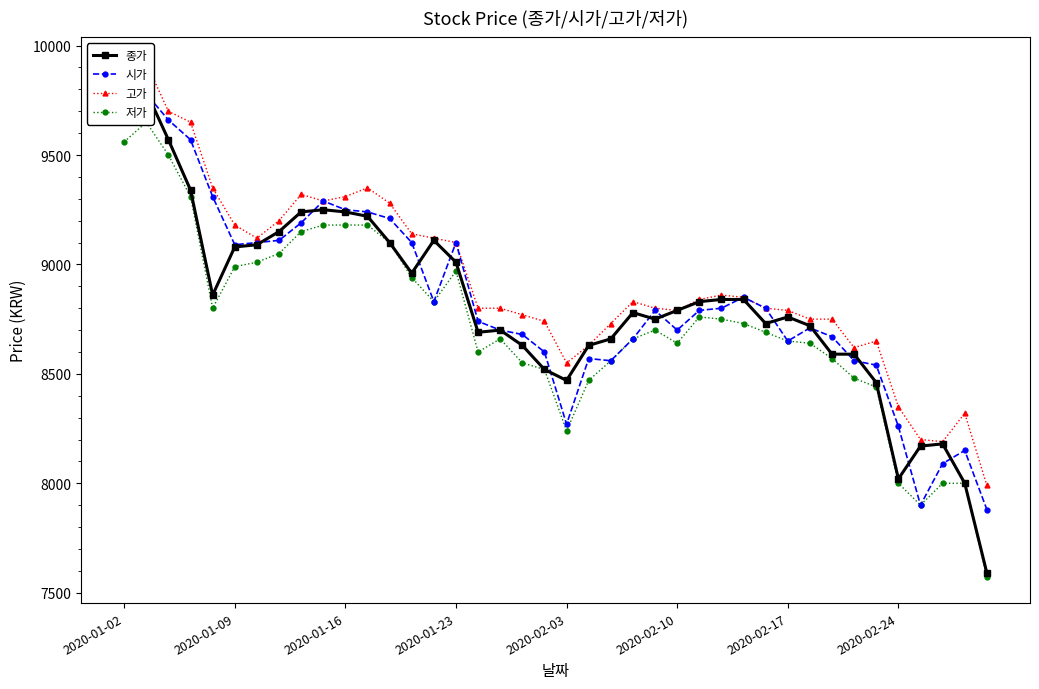

Is the value of 고가 at 2020-01-09 greater than the value of 저가 at 29?

Yes